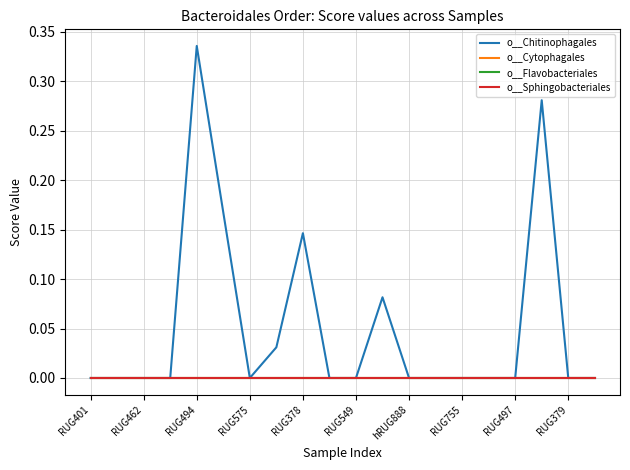

Does the chart display data point markers on the line(s)?

No